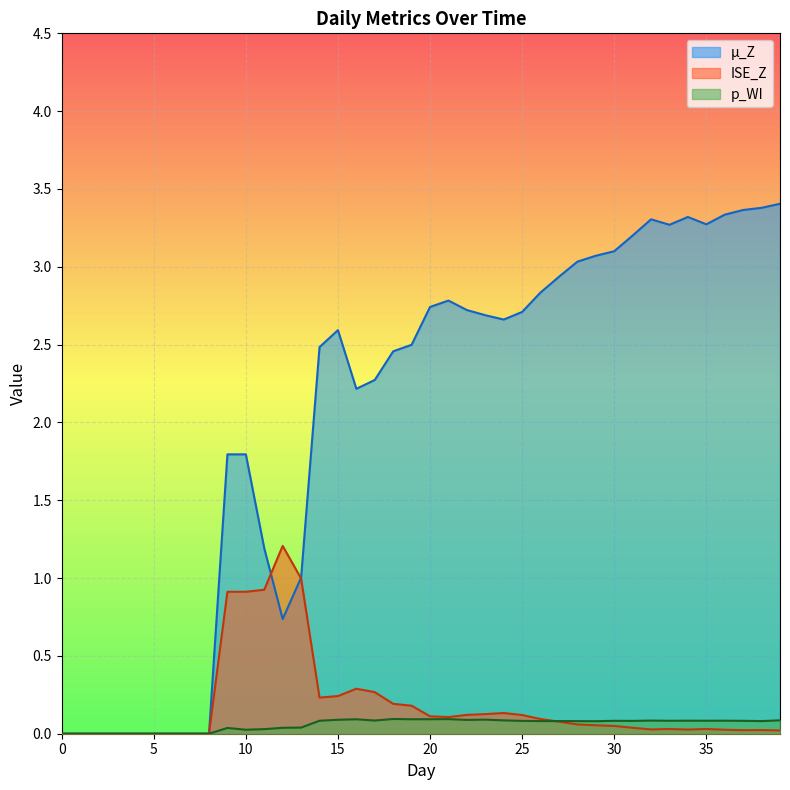

In mu_Z, how many points are lower than both neighbors (excluding endpoints)?

5